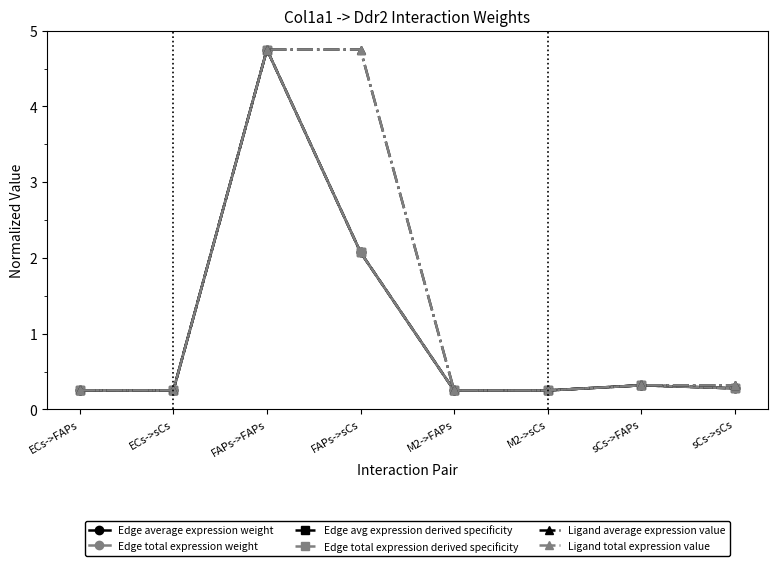

The value of Edge total expression derived specificity at FAPs->FAPs is 4.8. True or false?

True